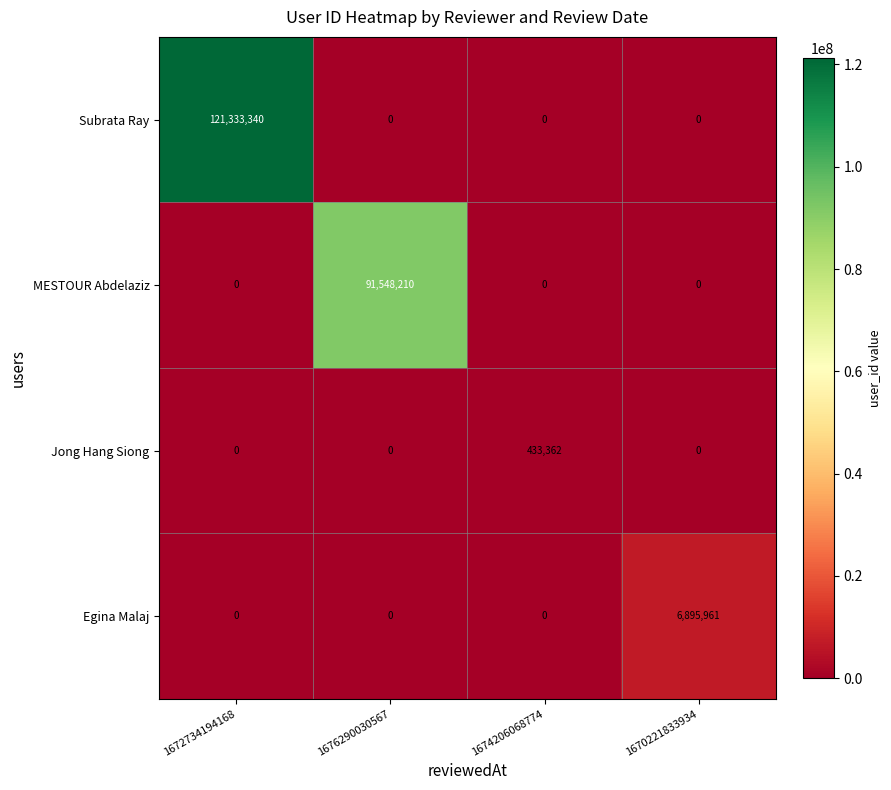

Count the MESTOUR Abdelaziz values in the range 0 to 91548210.

4